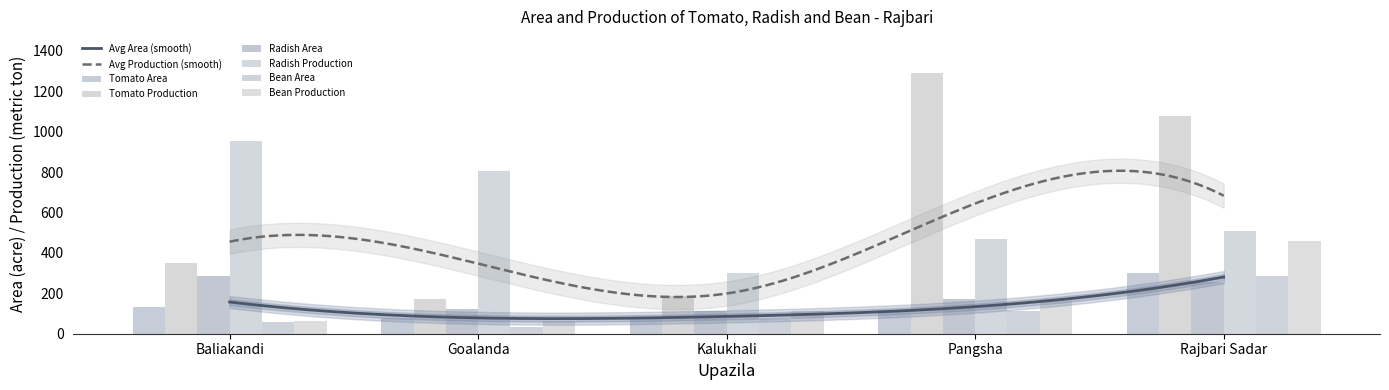

What is the minimum value for Radish Production?

300